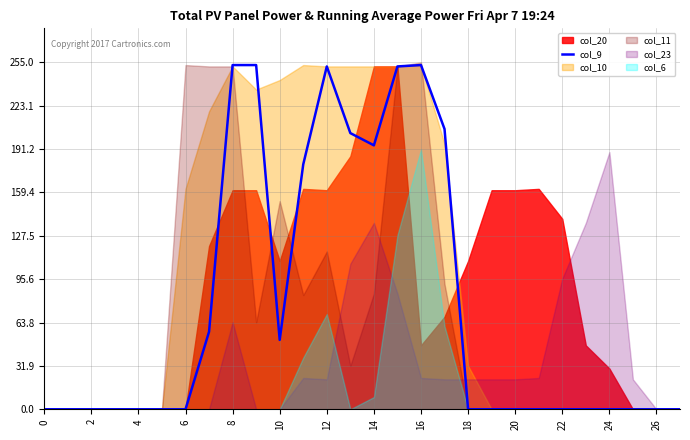

What is the maximum value for col_9?

253